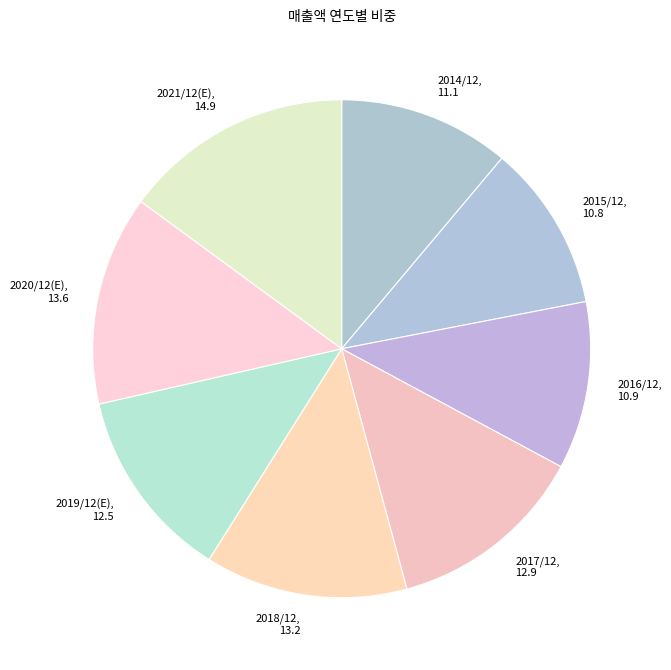

Is the sum of 2020/12(E), 13.6 and 2016/12, 10.9 greater than half?

No